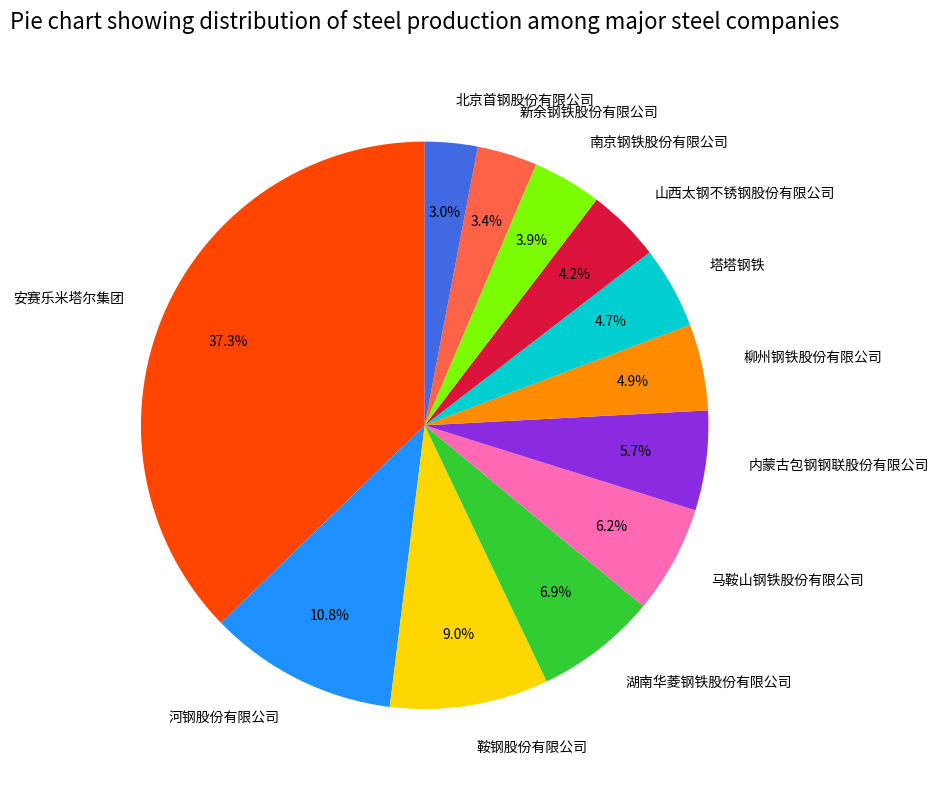

Which has a higher value, 河钢股份有限公司 or 湖南华菱钢铁股份有限公司?

河钢股份有限公司